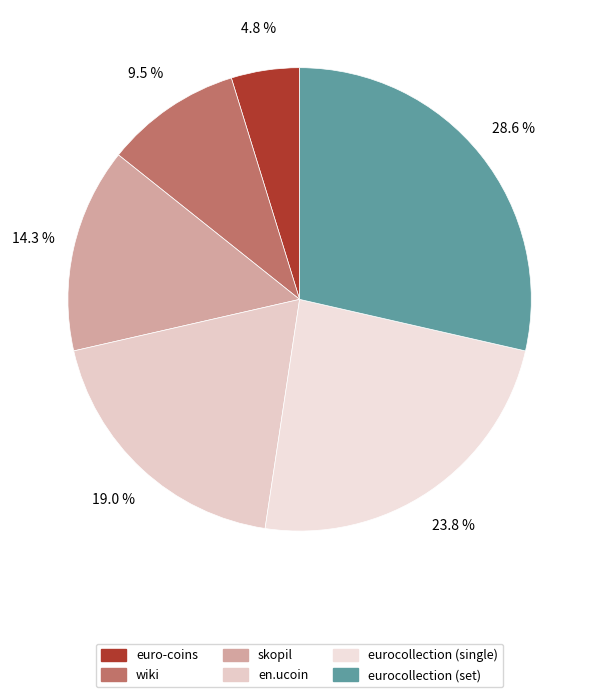

Rank the categories by value from lowest to highest.

euro-coins, wiki, skopil, en.ucoin, eurocollection (single), eurocollection (set)